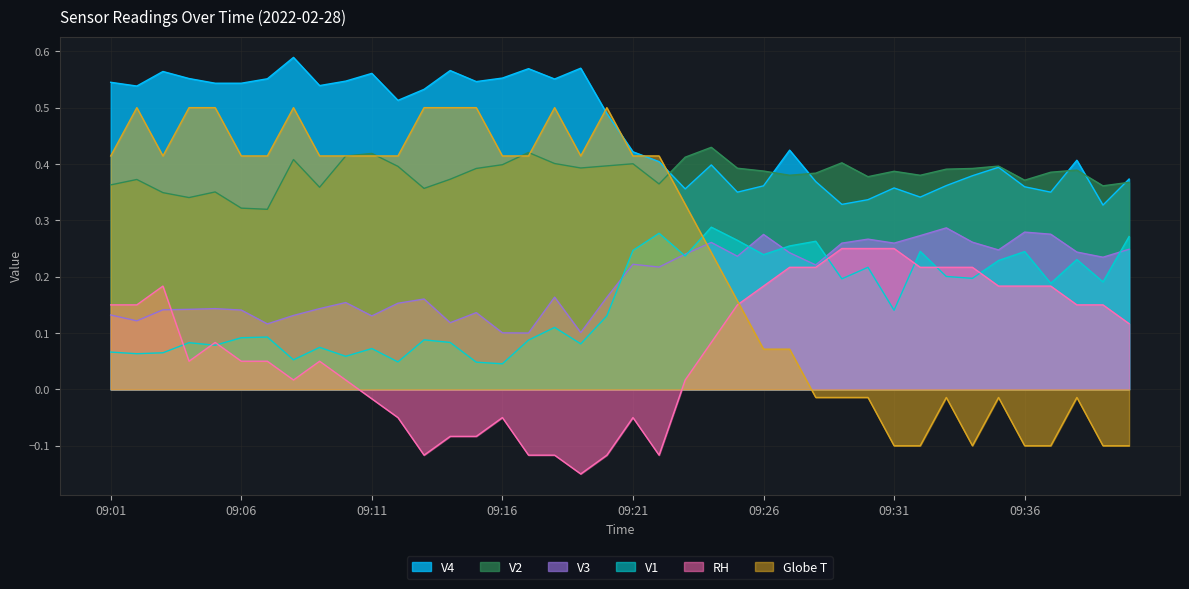

At which category is the sum across all series the highest?

09:02